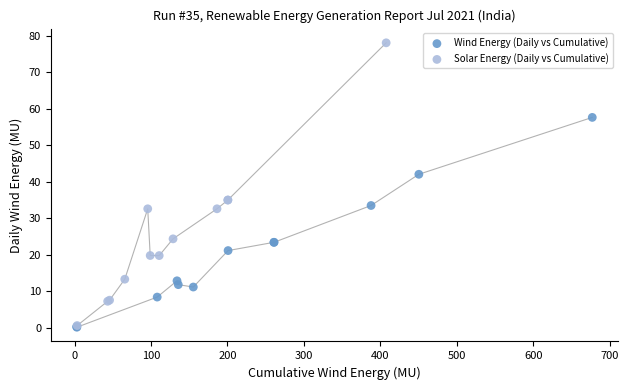

Which series has the widest spread of Y values?

Solar Energy (Daily vs Cumulative)